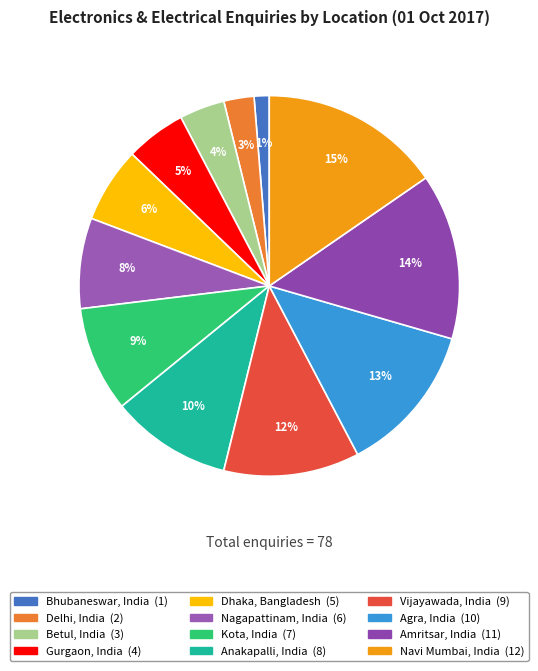

What percentage is the Delhi, India slice, to the nearest percent?

3%